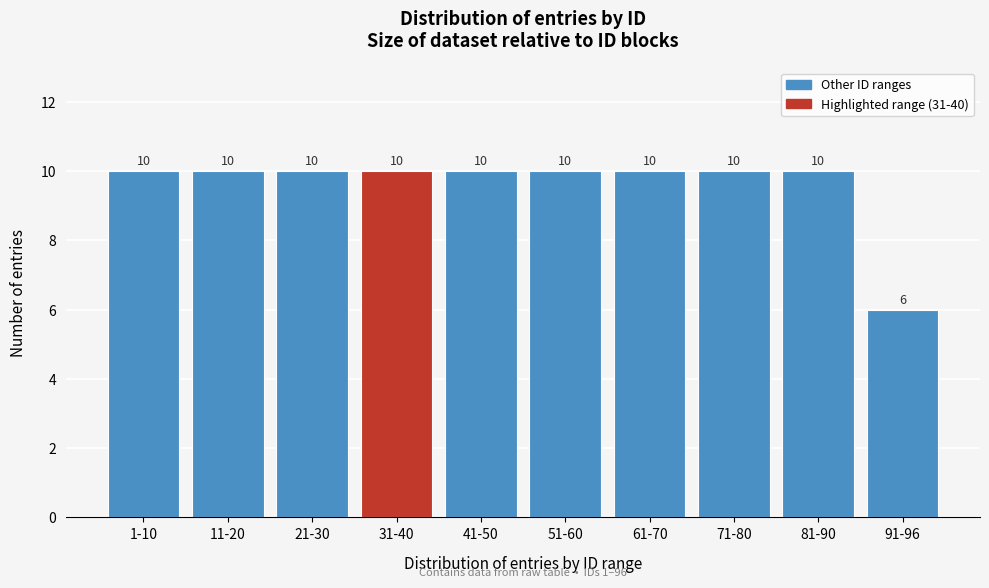

Reading left to right, extract all data points from this chart.

10	10	10	10	10	10	10	10	10	6